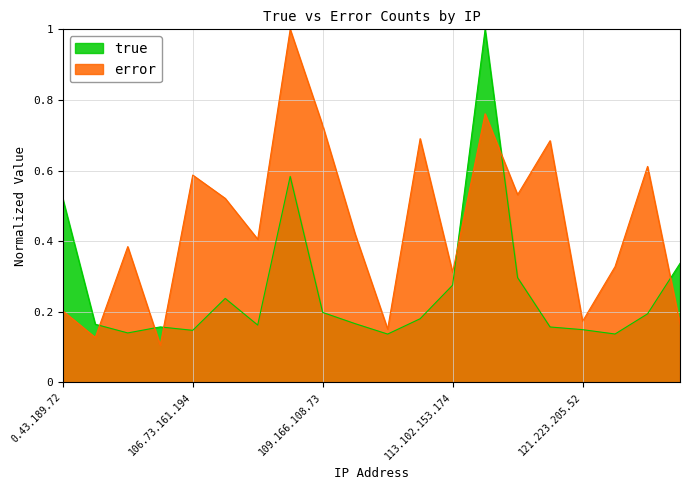

What is the difference between the maximum and second lowest values in the true series?

0.9